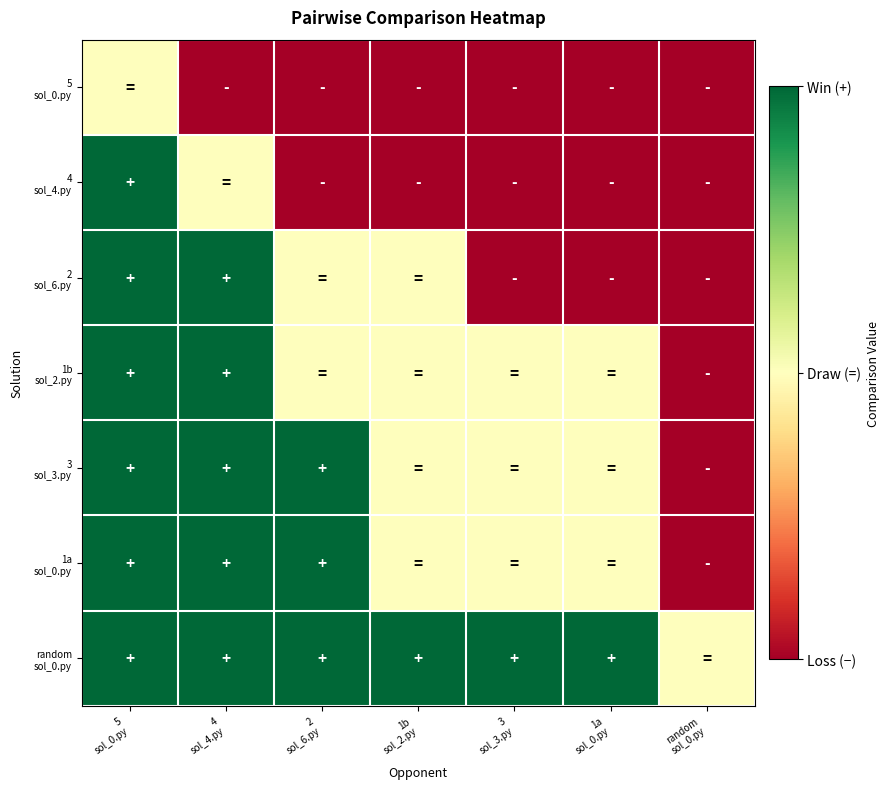

What is the difference between the highest and lowest values at random
sol_0.py?

1